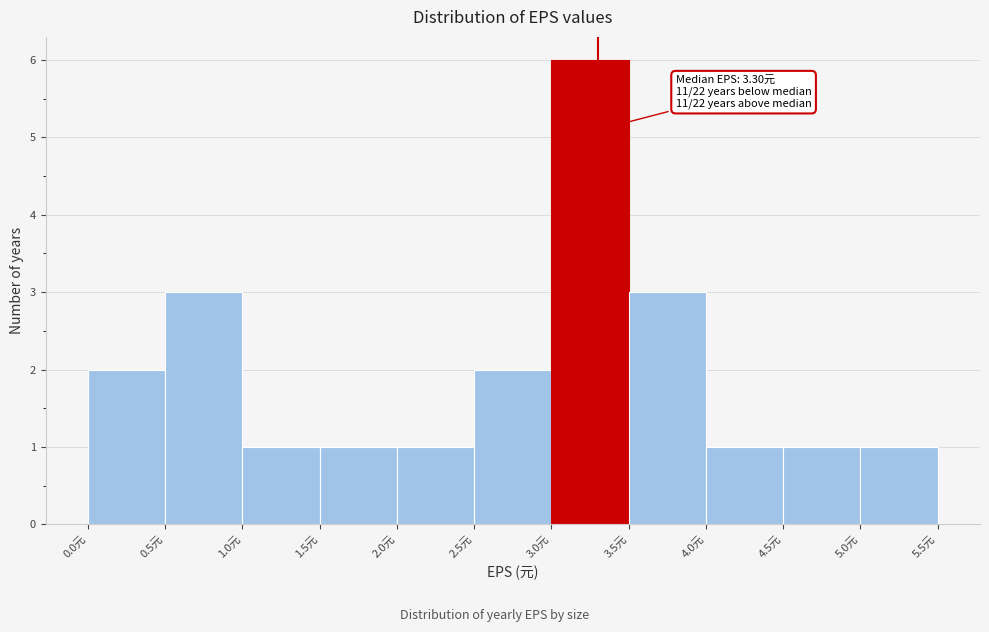

Which range on the x-axis has the tallest bar?

3.0 to 3.5